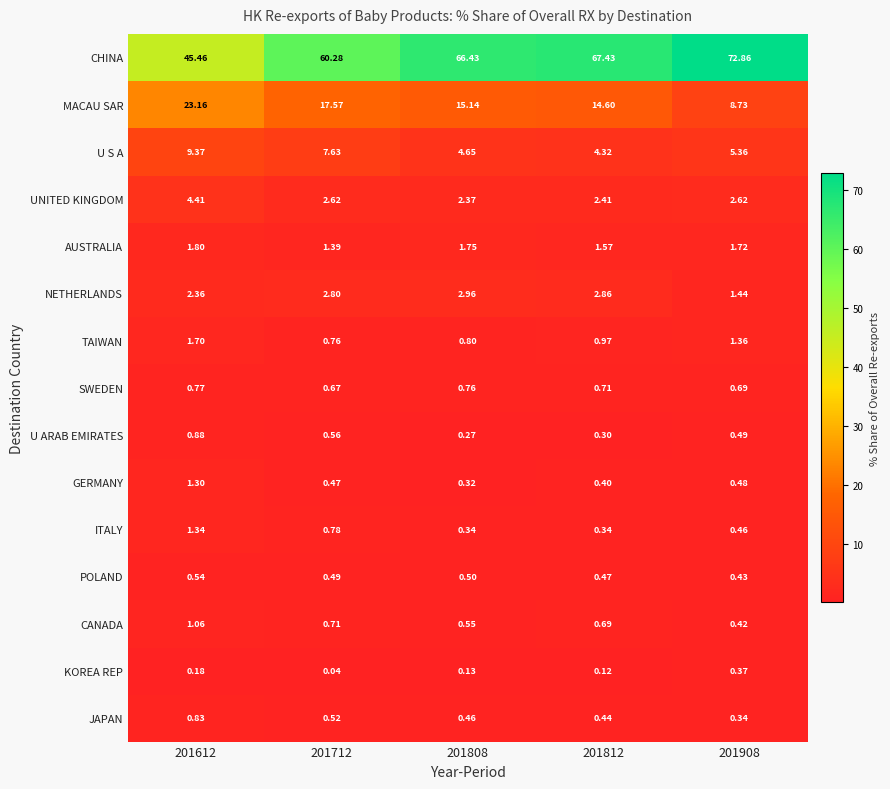

Which series has the widest spread of values?

CHINA